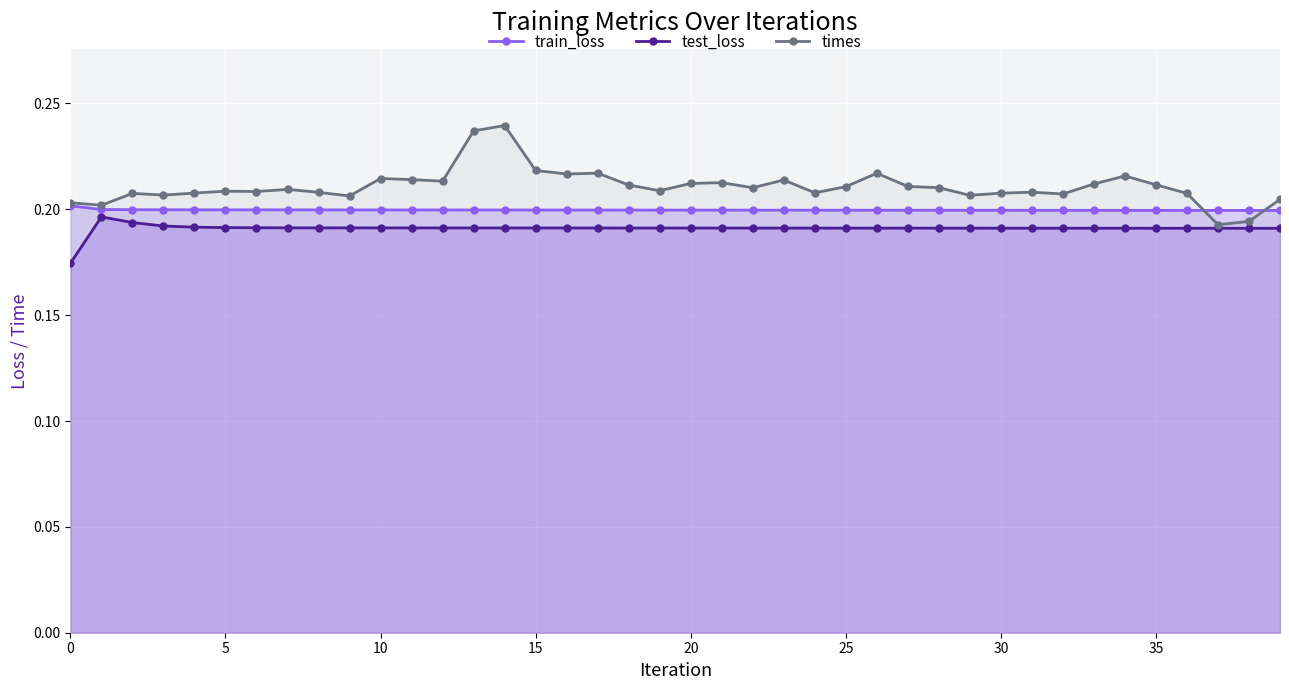

What is the sum of the train_loss values at 39 and 19?

0.4